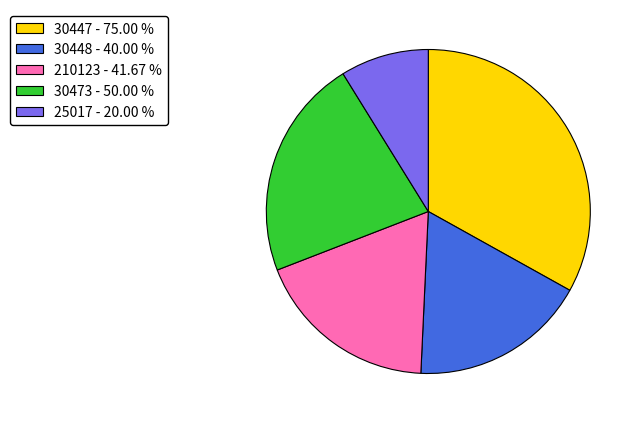

Between 30447 - 75.00 % and 30448 - 40.00 %, which is larger?

30447 - 75.00 %